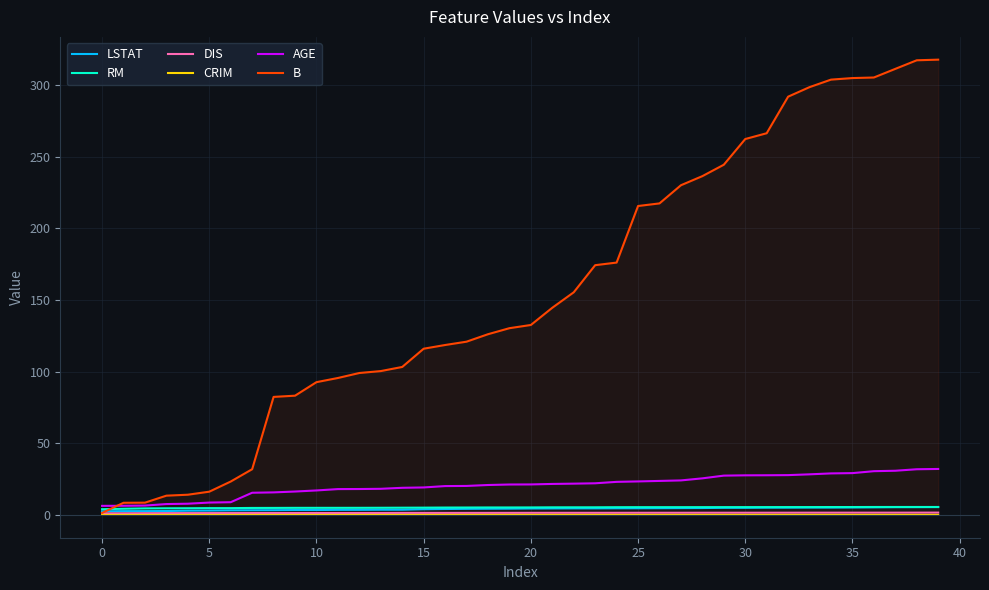

True or false: CRIM and RM cross at least once.

False